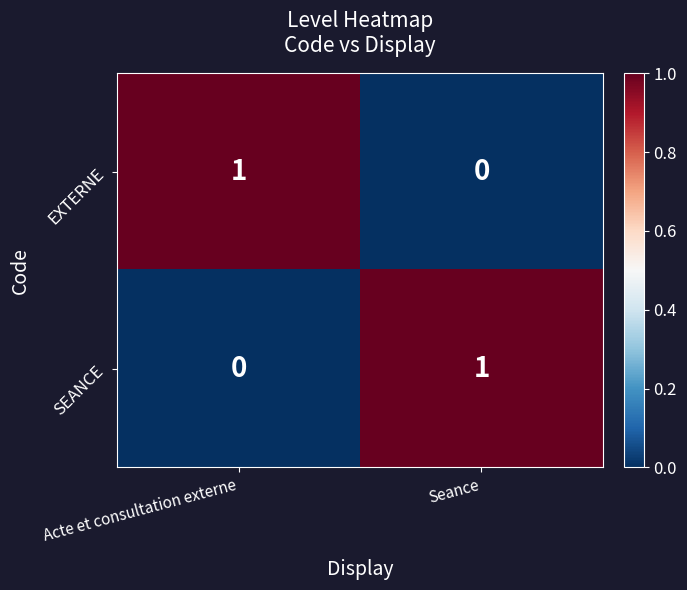

What is the spread (max minus min) of values at Seance?

1